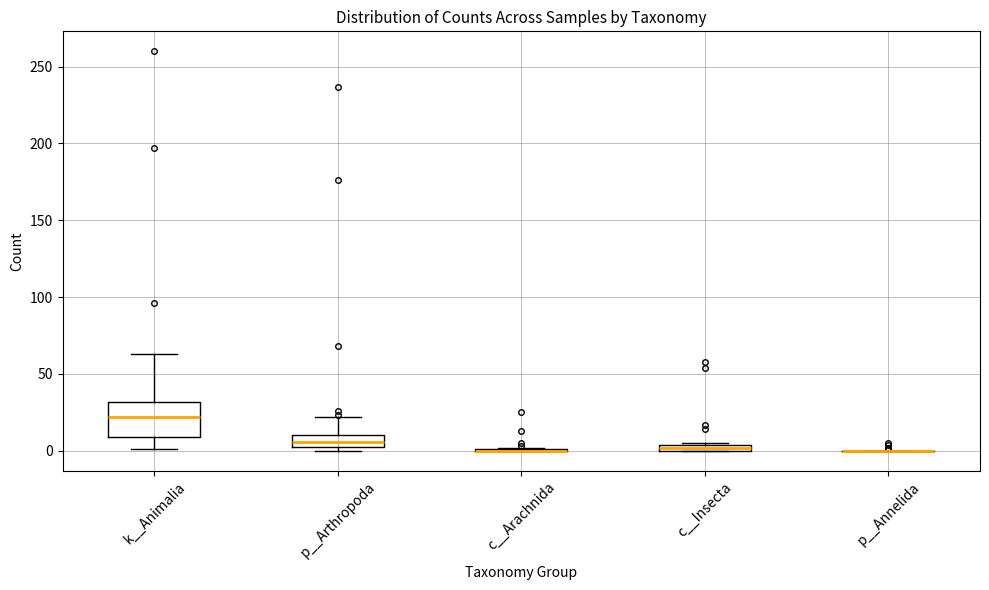

Comparing the boxes themselves (not the whiskers), which one is the tallest?

k__Animalia